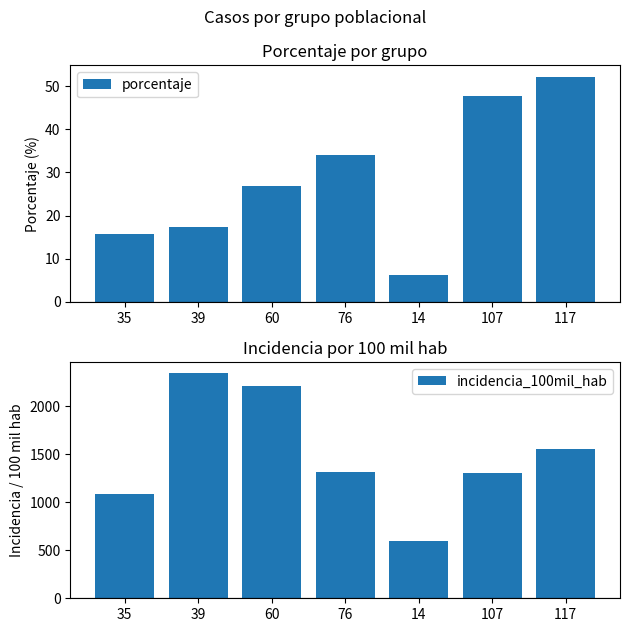

Reading right to left, what are all the values shown in this chart?

porcentaje: 52.2	47.8	6.2	33.9	26.8	17.4	15.6
incidencia_100mil_hab: 1550.5	1302.8	594.5	1311.5	2208.3	2345.2	1083.9